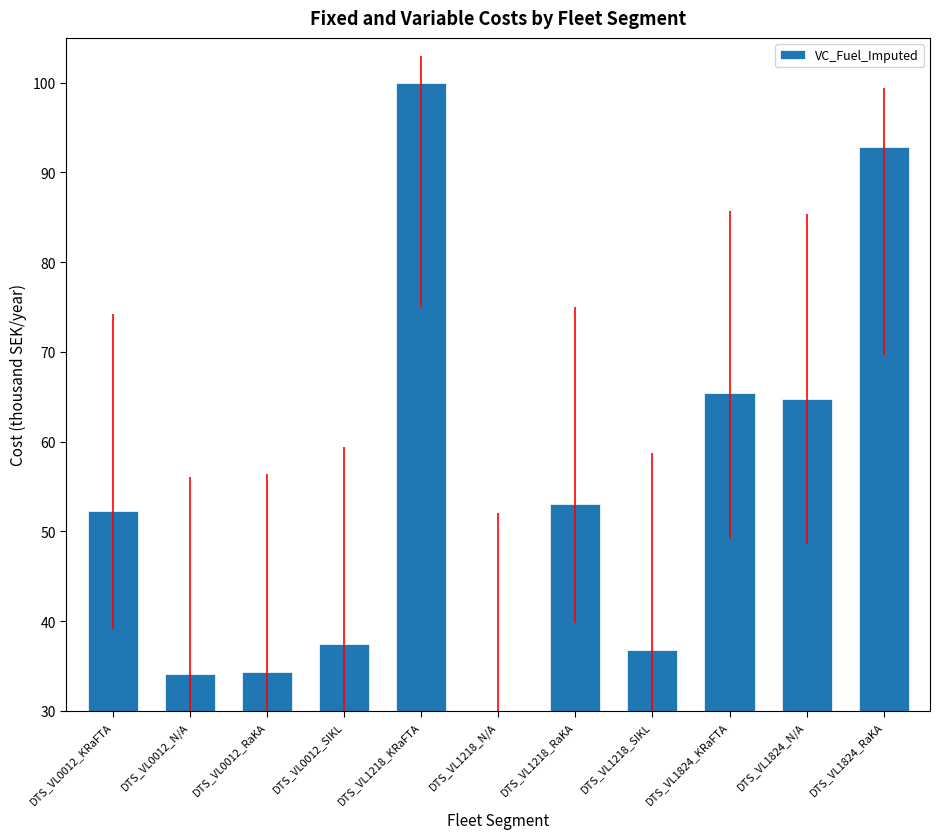

Does the chart contain stacked bars?

No